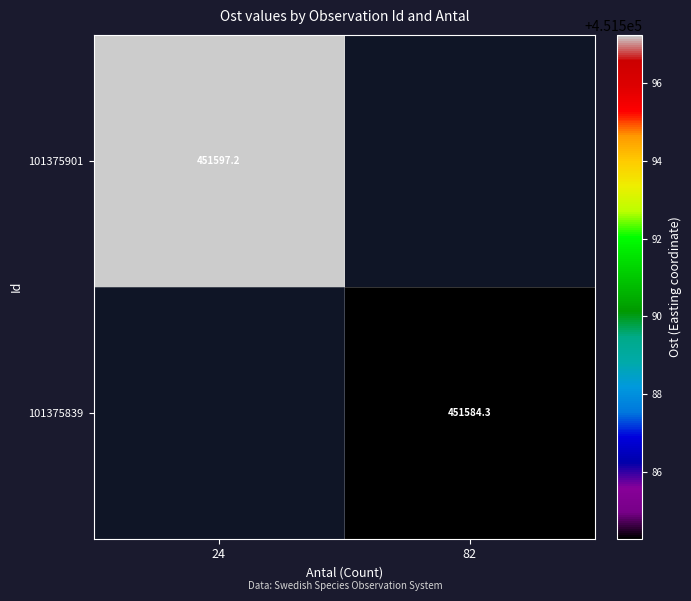

Is the value of 101375839 at 82 greater than the value of 101375901 at 24?

No